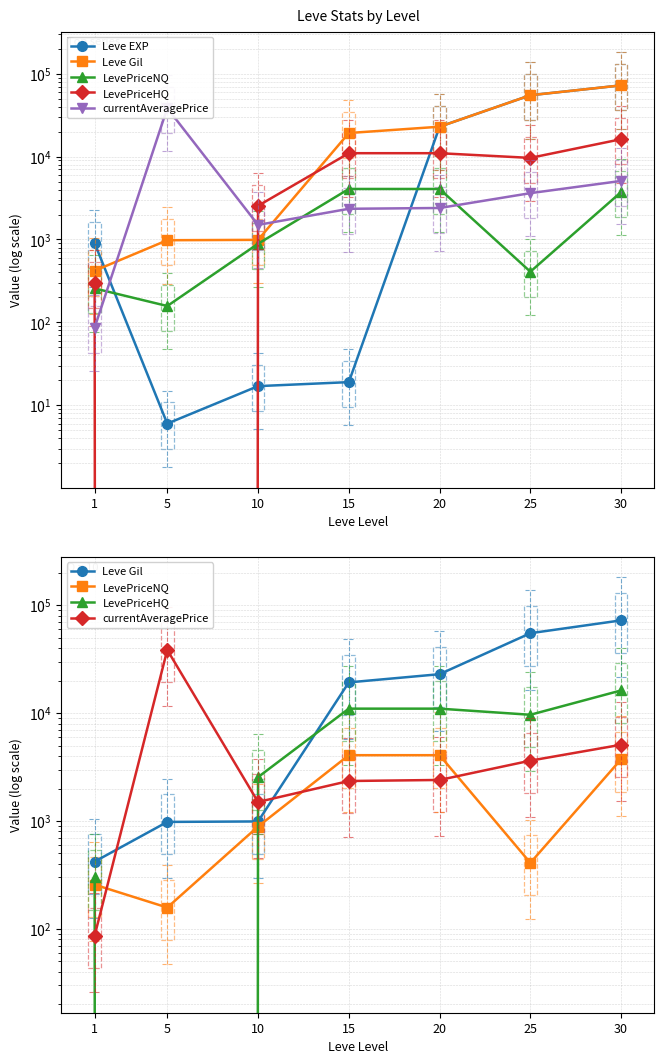

The LevePriceNQ series shows 256.7 at 1. True or false?

True